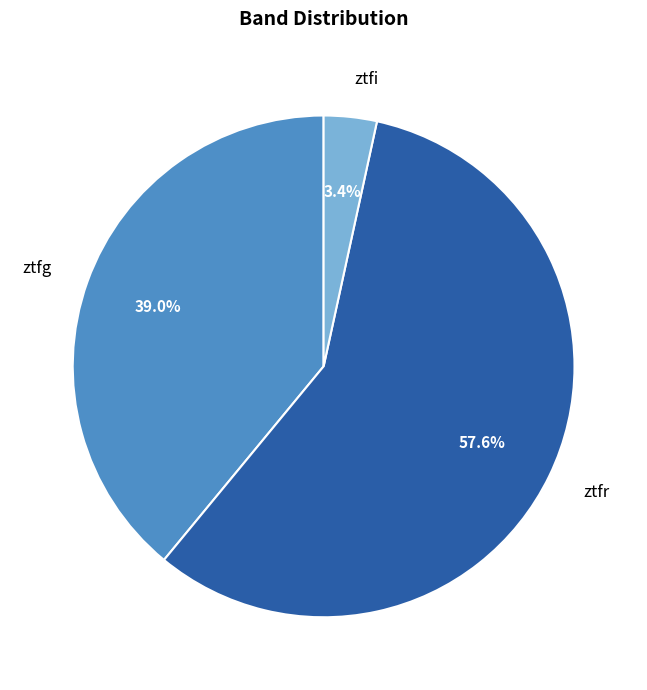

Between ztfg and ztfi, which is larger?

ztfg